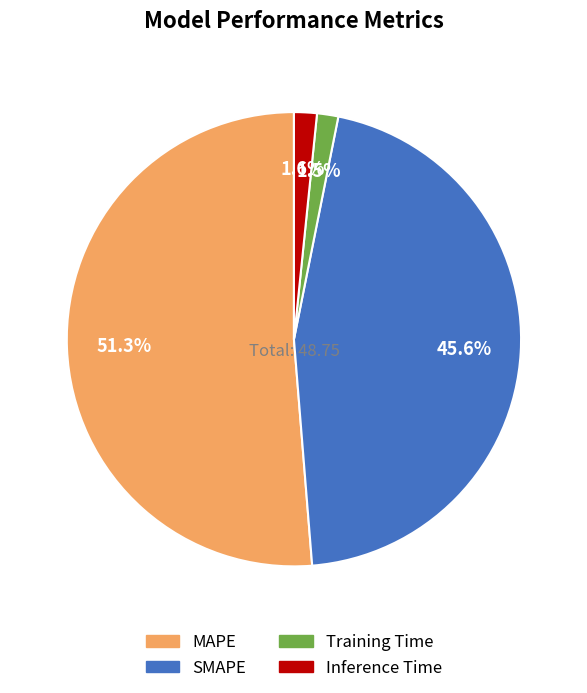

What percentage is NOT represented by Inference Time?

98.4%